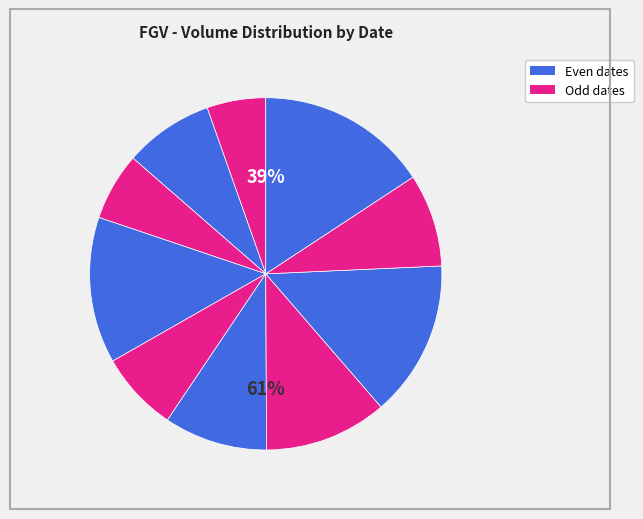

What percentage is the 2020-02-27 slice, to the nearest percent?

6%